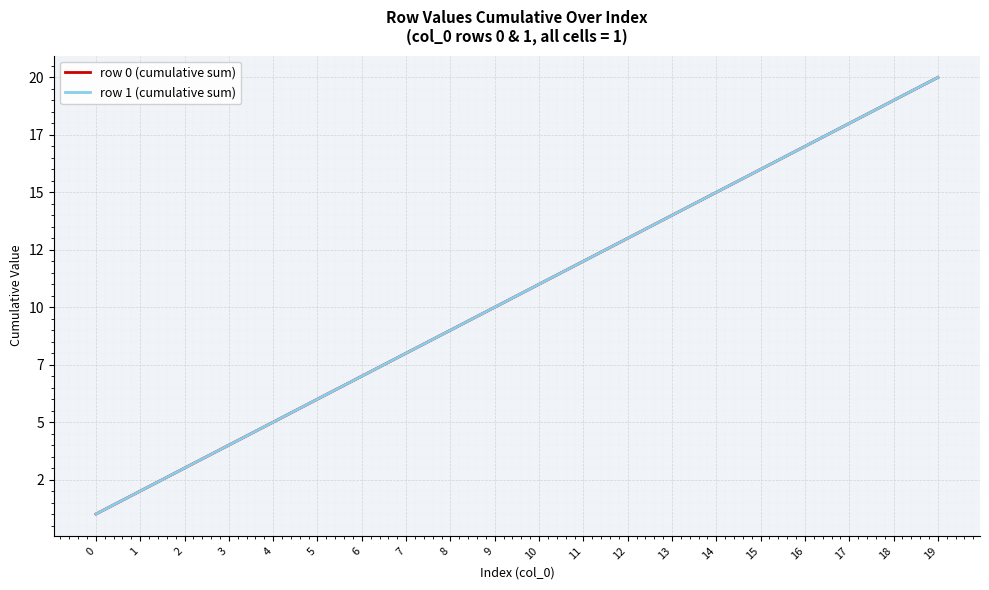

What is the difference between the second highest and minimum values in the row 1 (cumulative sum) series?

18